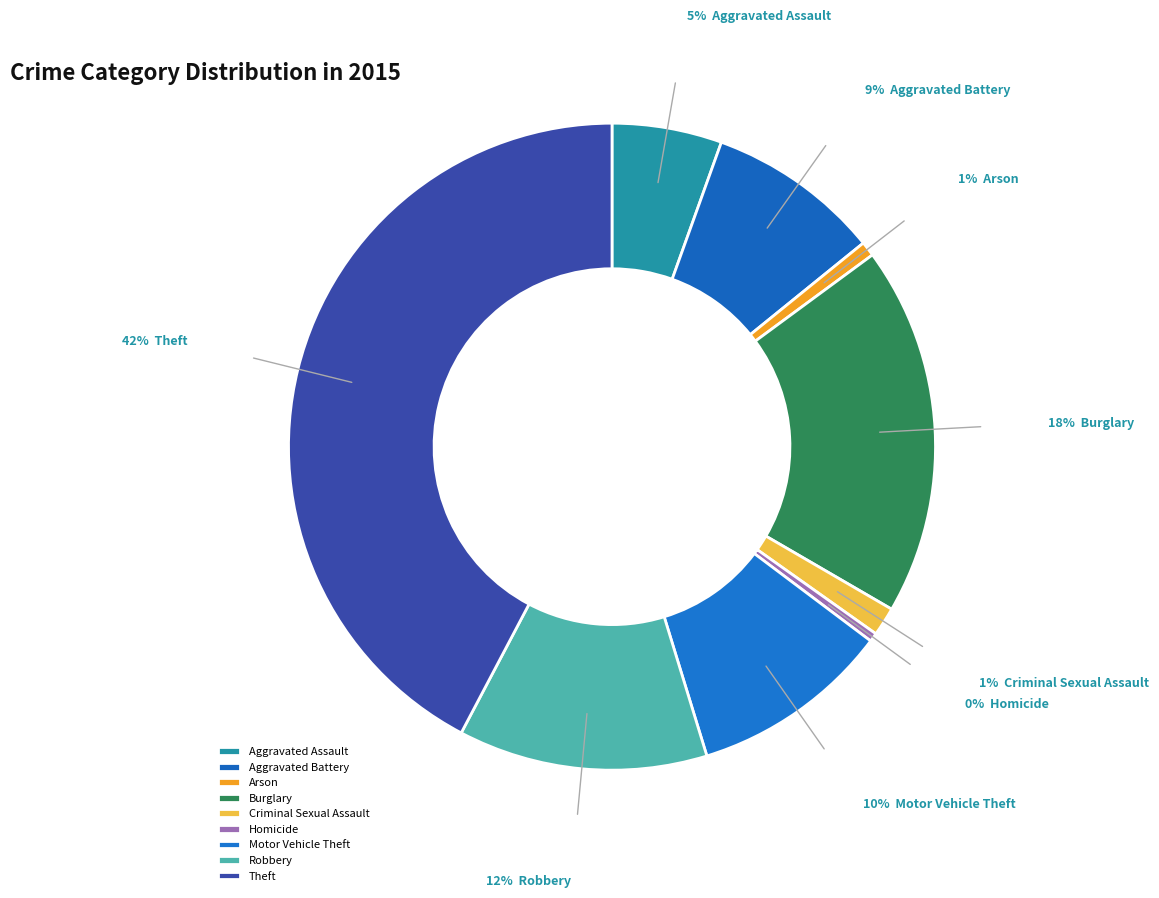

The Motor Vehicle Theft slice represents 10% of the pie. True or false?

True